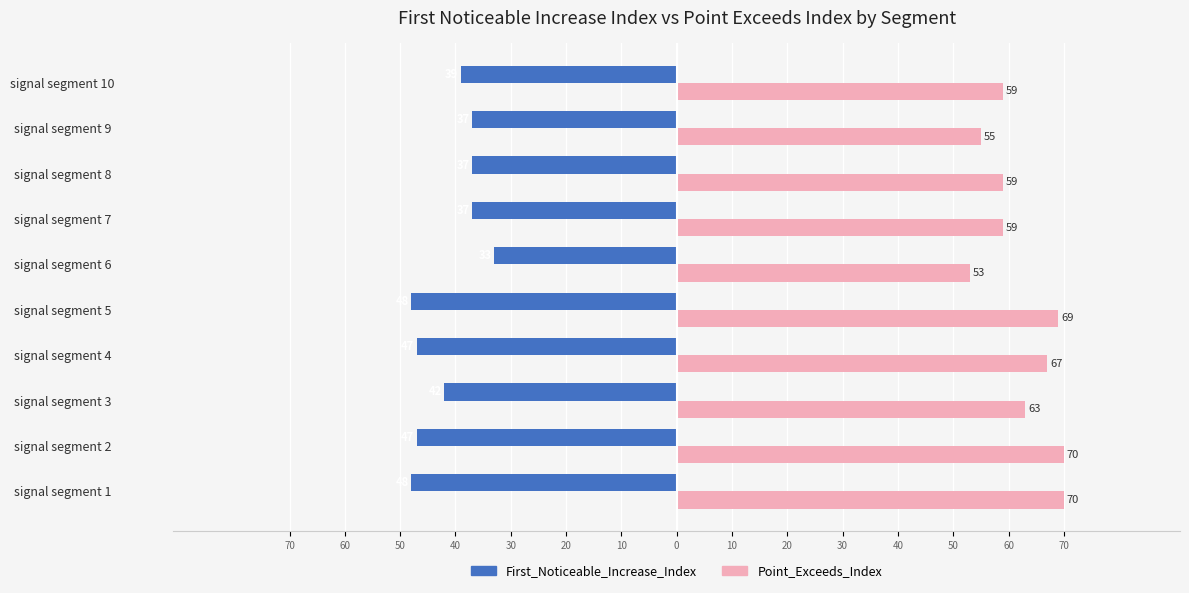

What are all the series names shown in the legend?

First_Noticeable_Increase_Index, Point_Exceeds_Index